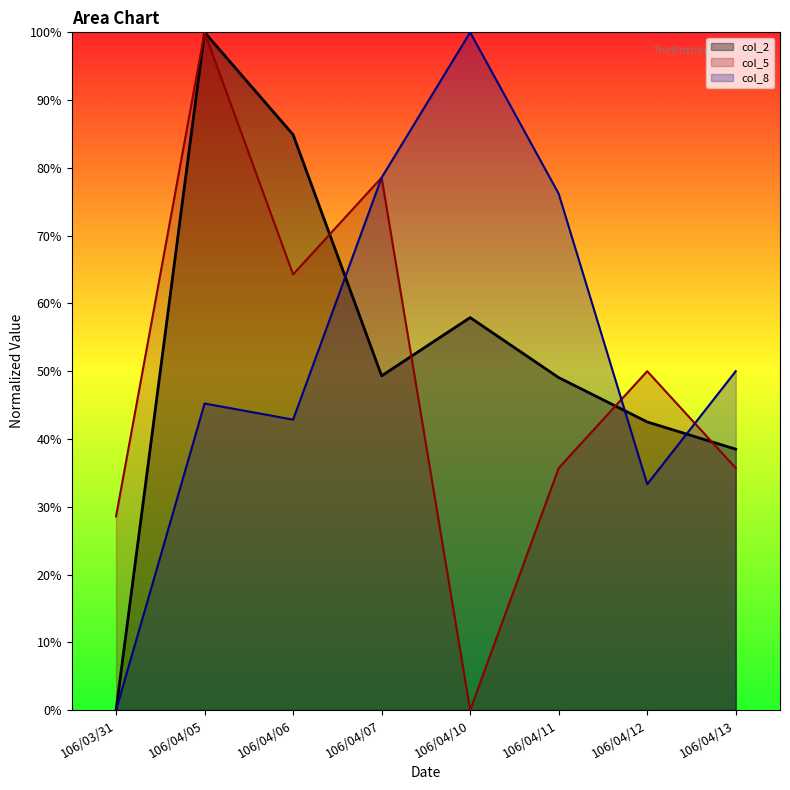

What is the difference between the maximum and minimum values in the col_2 series?

100.0